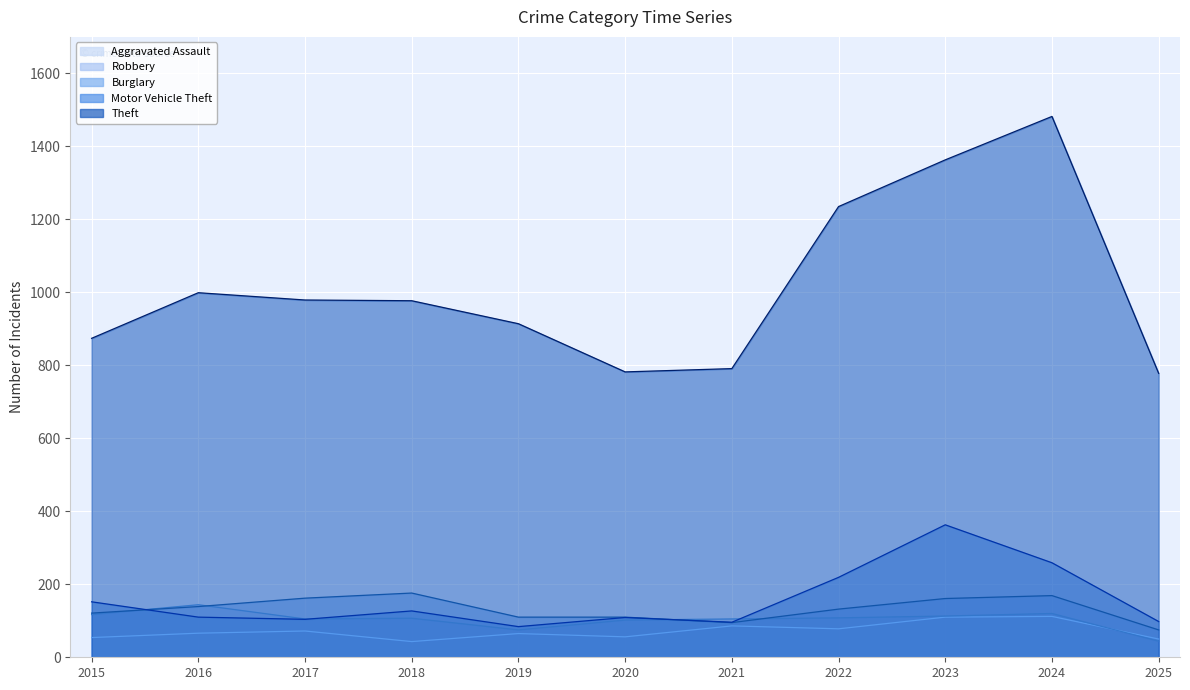

What are all the series names shown in the legend?

Aggravated Assault, Robbery, Burglary, Motor Vehicle Theft, Theft